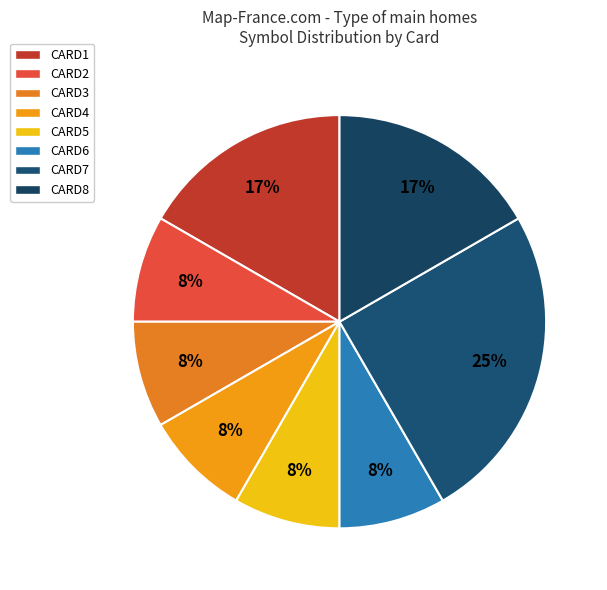

What percentage is the CARD6 slice, to the nearest percent?

8%